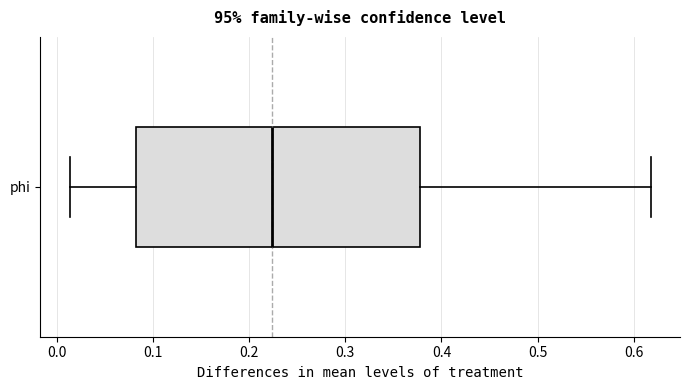

Read this box plot against the x-axis: the position of the median line, the range covered by the box, and the ends of both whiskers. The values are not printed on the chart, so give them approximately, as read against the axis.

median 0.22, box 0.08 to 0.38, whiskers 0.01 to 0.62